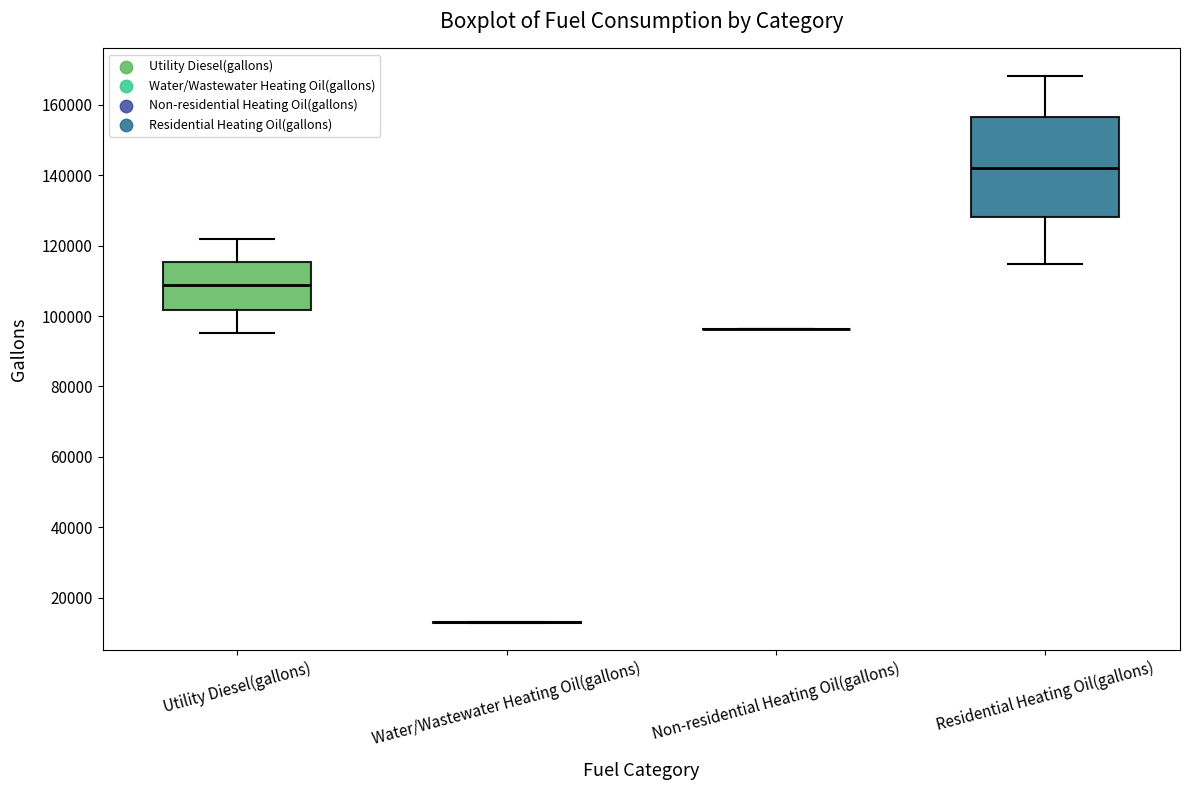

Reading left to right, transcribe this box plot: for each box, give where its median line is, the range the box spans, and where its two whiskers end, as read against the y-axis. The values are not printed on the chart, so give them approximately, as read against the axis.

Utility Diesel(gallons): median 108000, box 102000 to 116000, whiskers 96000 to 122000
Water/Wastewater Heating Oil(gallons): box collapsed to a line at 14000, whiskers 12000 to 14000
Non-residential Heating Oil(gallons): box collapsed to a line at 96000, whiskers 96000 to 96000
Residential Heating Oil(gallons): median 142000, box 128000 to 156000, whiskers 114000 to 168000